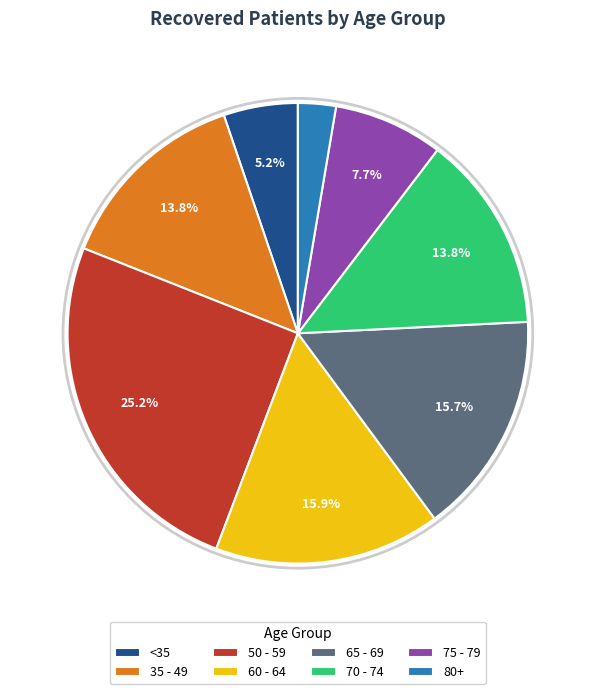

Combined, do 65 - 69 and <35 account for over 50%?

No